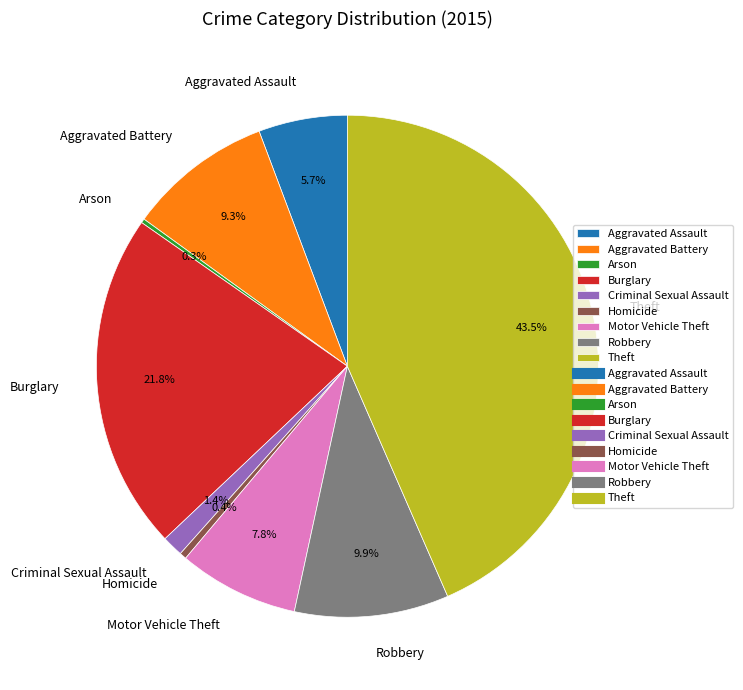

Approximately how many times larger is the value at Motor Vehicle Theft compared to Aggravated Battery?

0.8